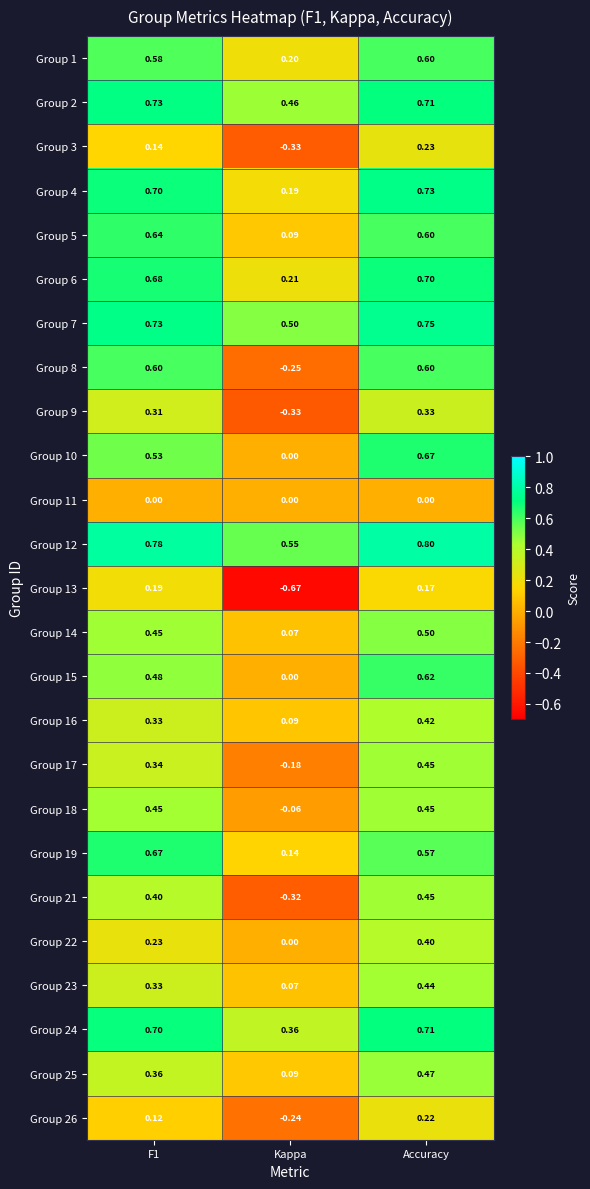

Which label corresponds to the largest value in the chart?

Accuracy